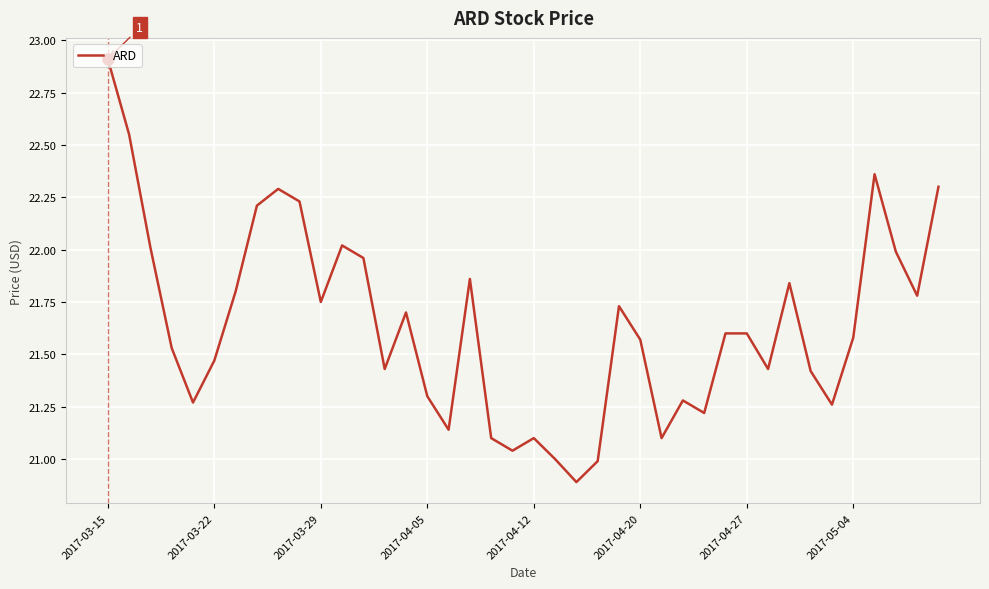

How many categories are shown in the chart?

40